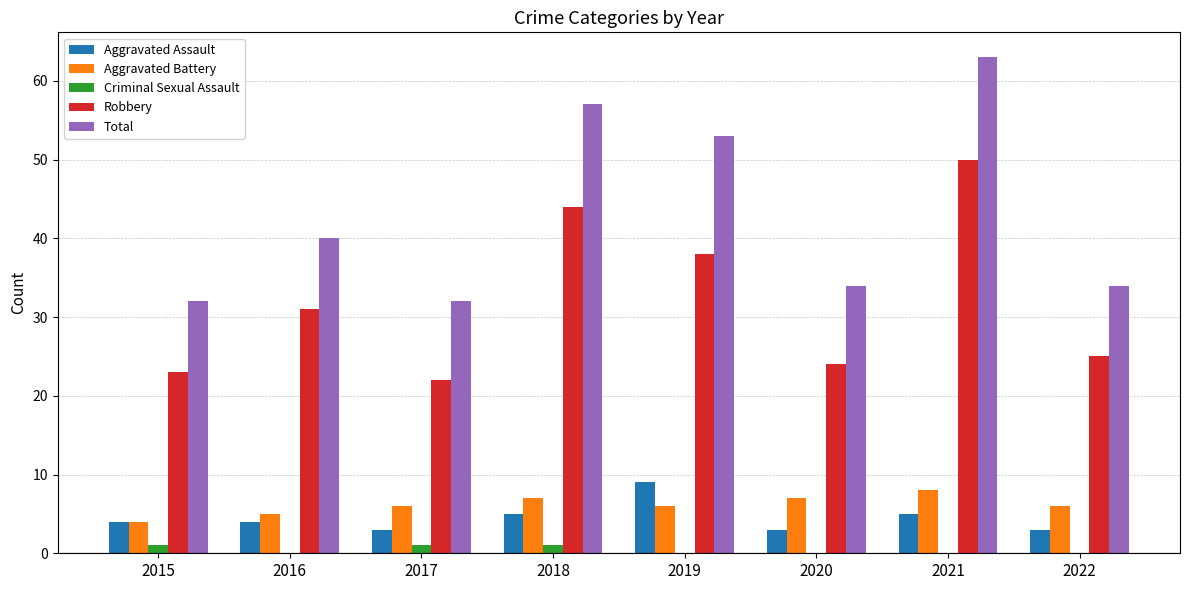

What is the sum of all Criminal Sexual Assault values?

3